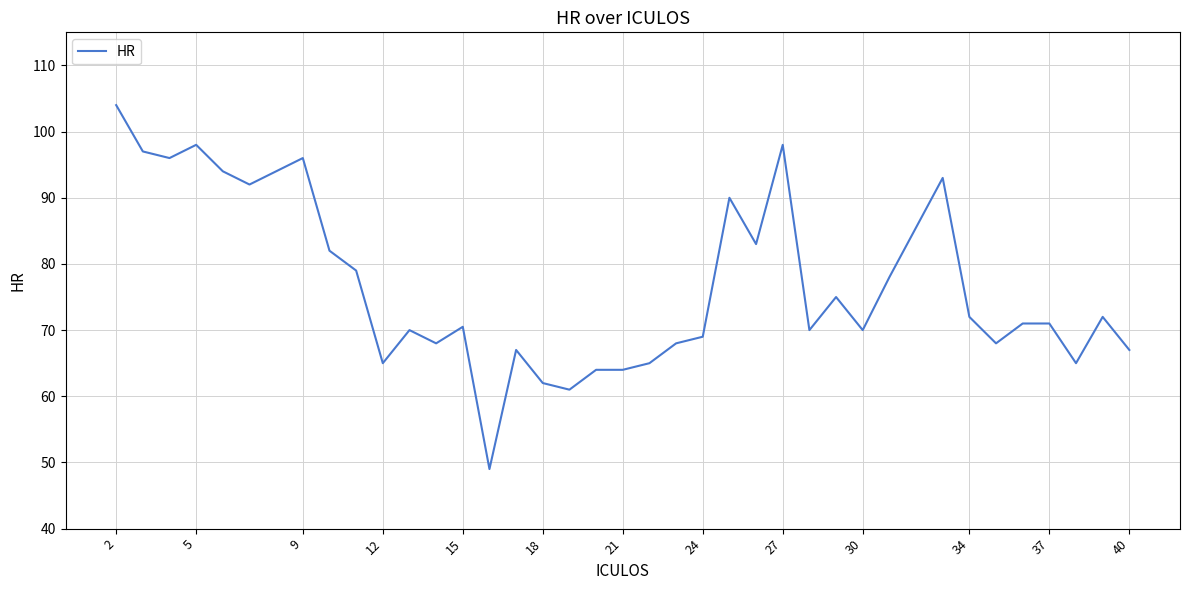

What is the difference between the maximum and minimum values?

55.0